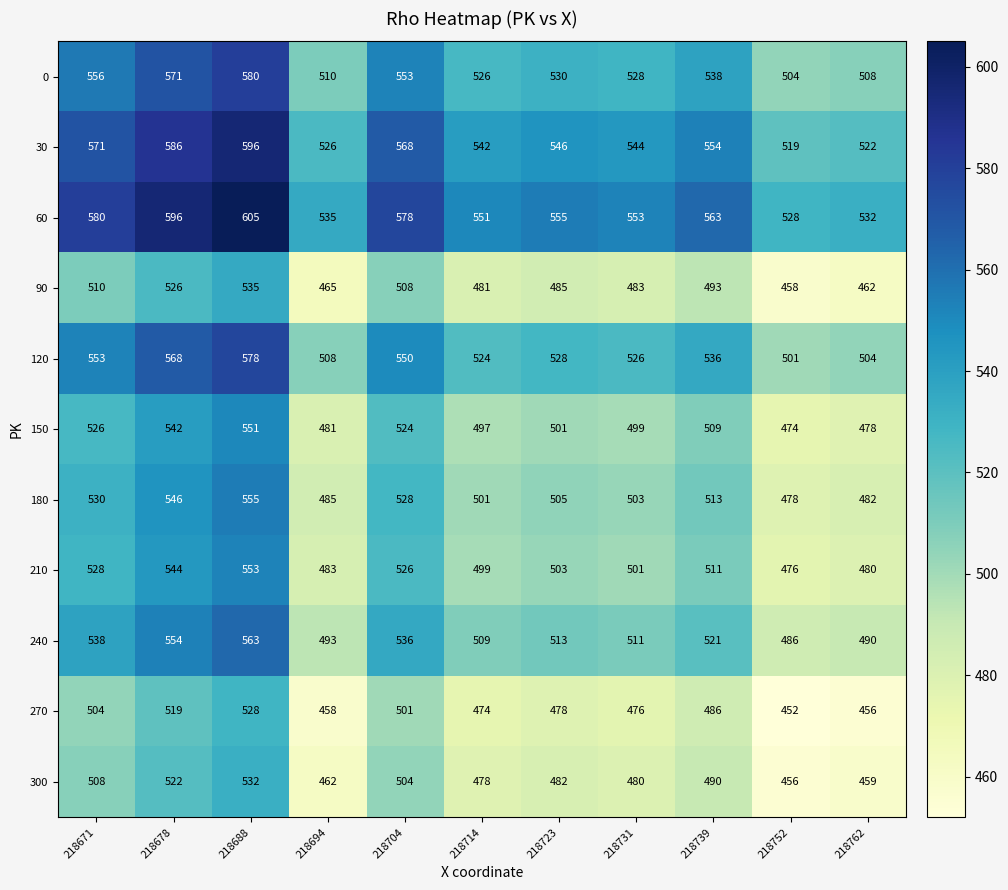

At which label does 0 first exceed 530?

218671